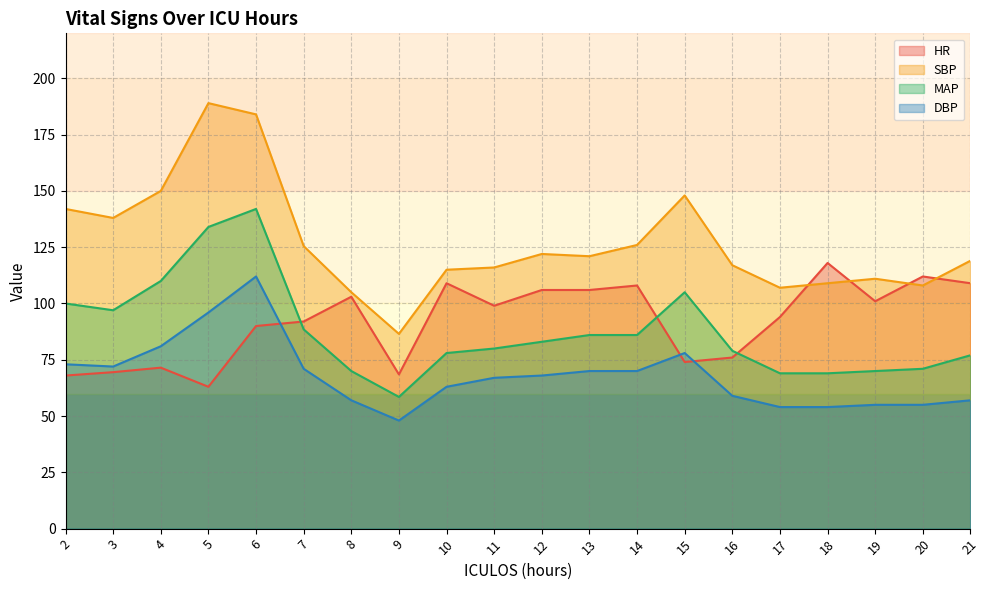

How many lines are shown in the chart?

4